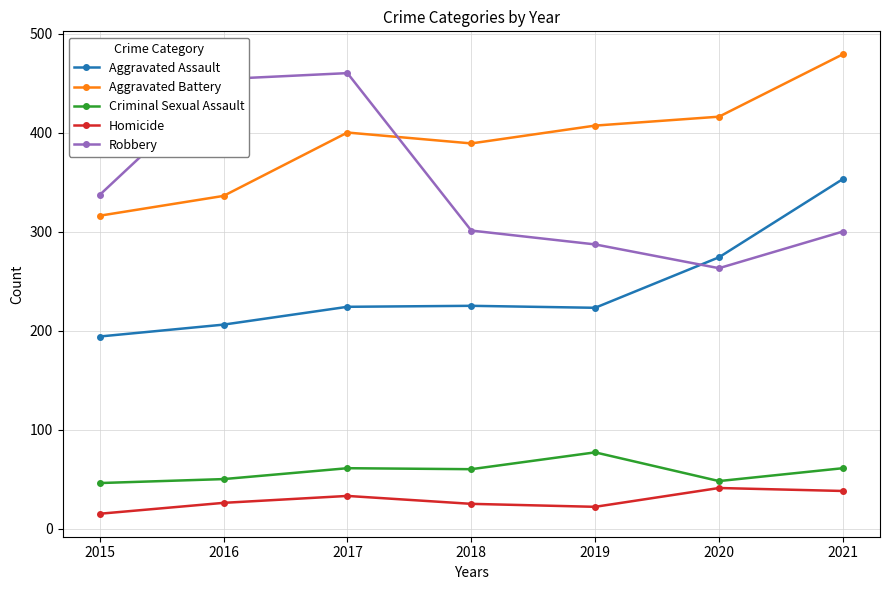

Which series has the largest range (max minus min)?

Robbery